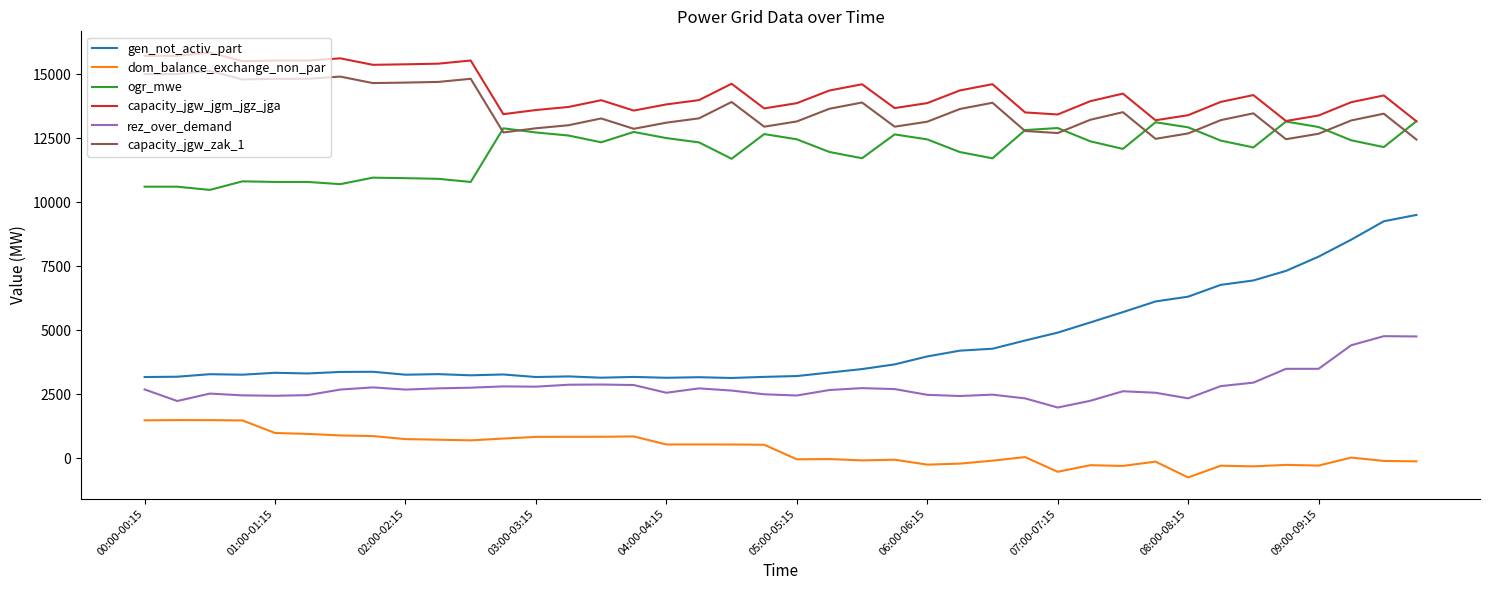

What is the difference between the maximum and minimum values in the ogr_mwe series?

2685